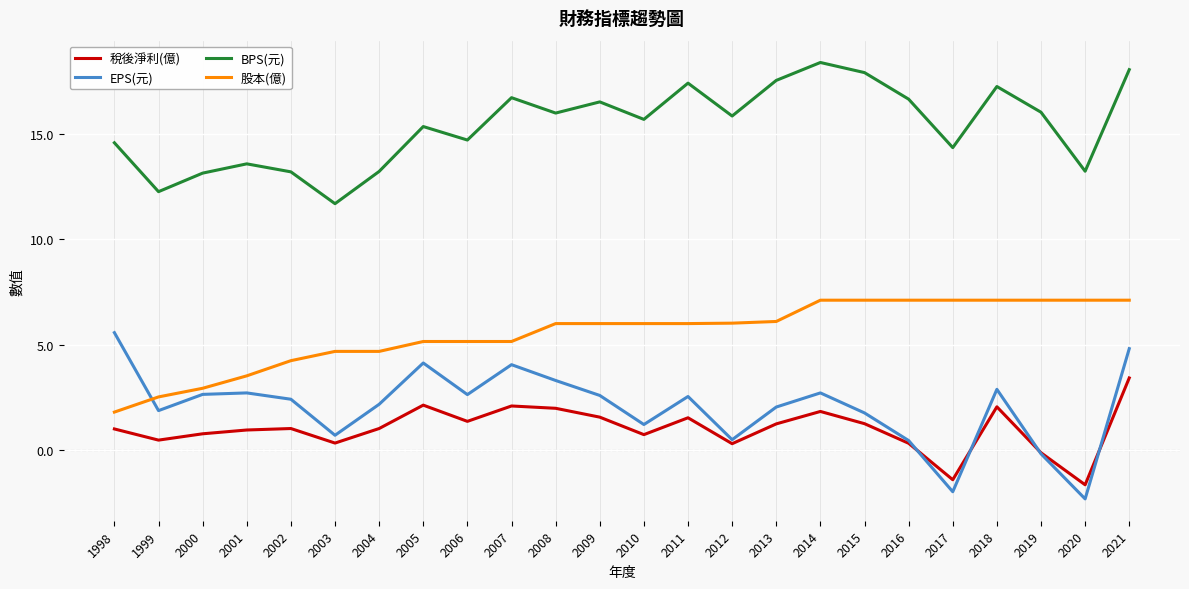

The 股本(億) series shows 6.0 at 2010. True or false?

True